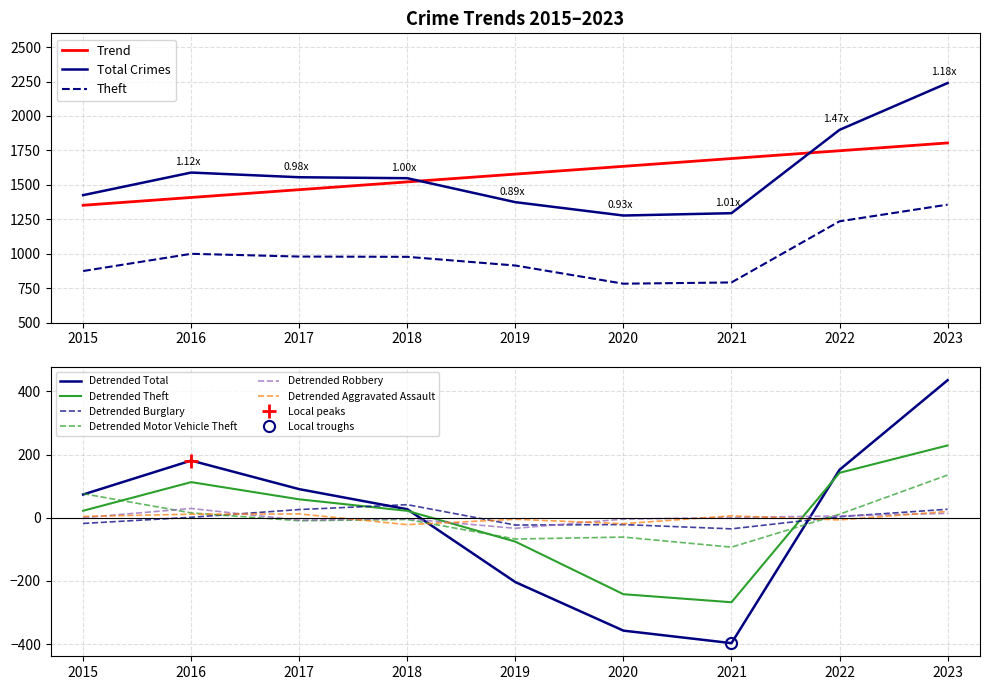

At which label does Total first exceed 1548?

2016